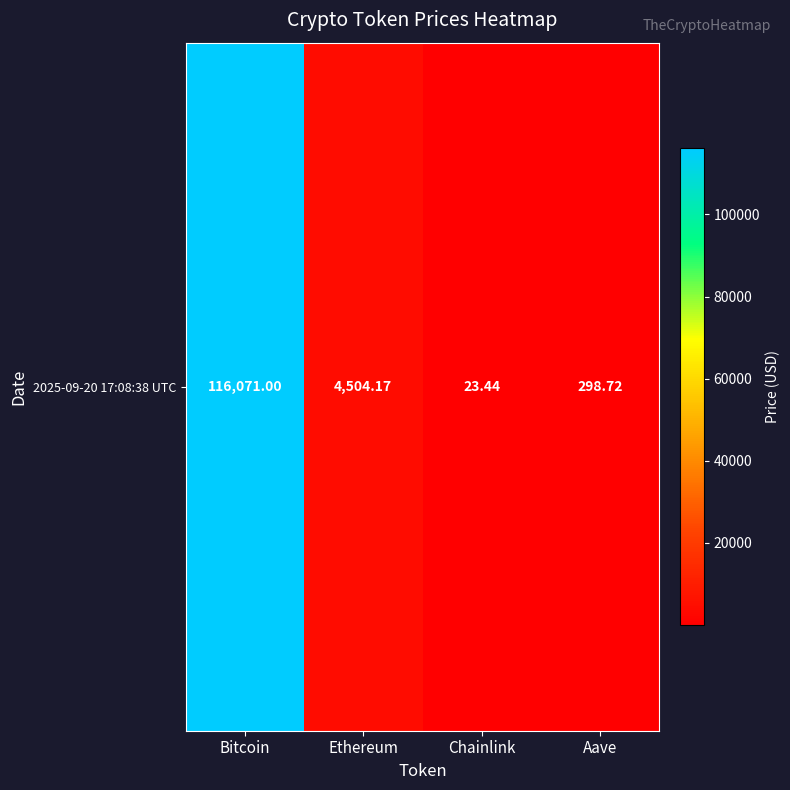

Reading right to left, what are all the values shown in this chart?

Aave=298.7	Chainlink=23.4	Ethereum=4504.2	Bitcoin=116071.0